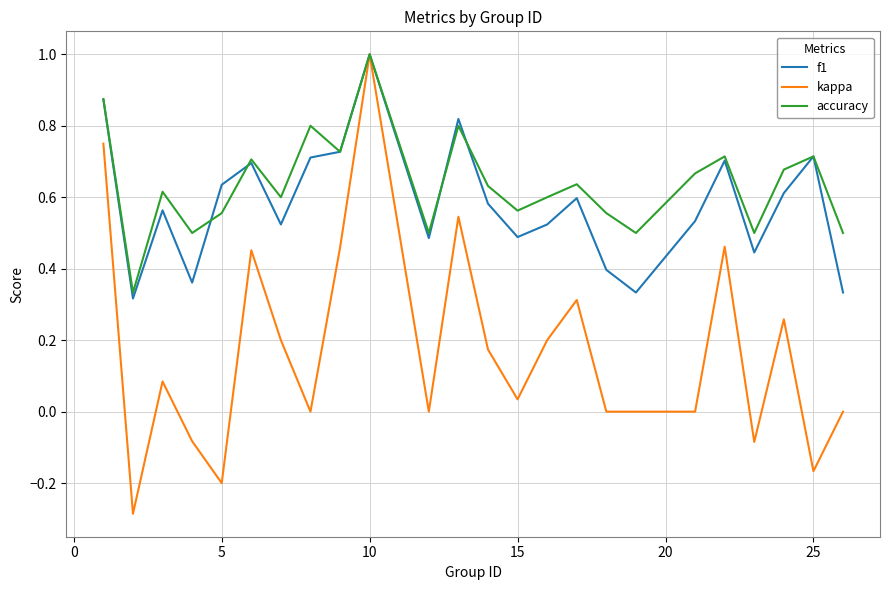

Which series has the largest range (max minus min)?

kappa